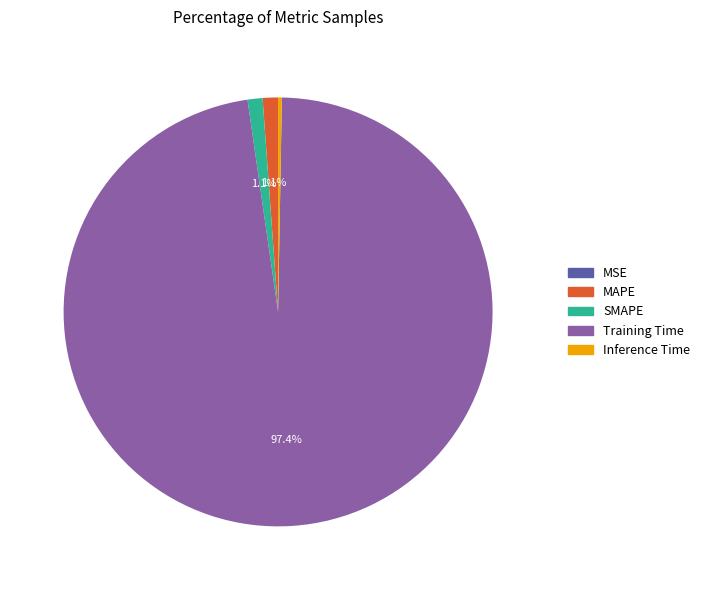

Do MAPE and SMAPE together represent more than half of the pie?

No